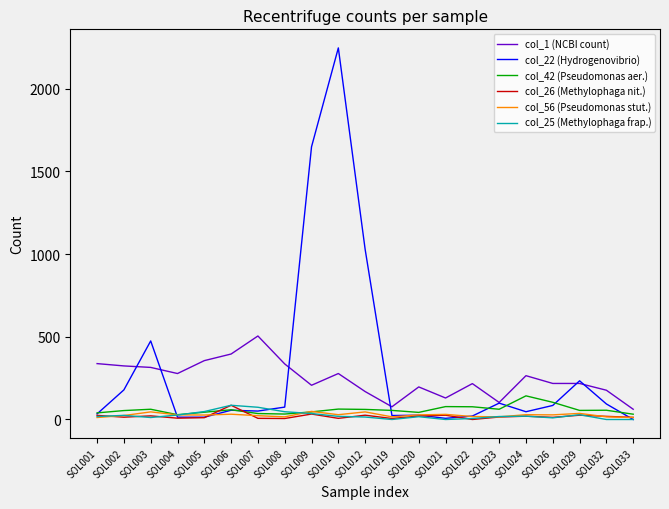

Which series has the widest spread of values?

col_22 (Hydrogenovibrio)